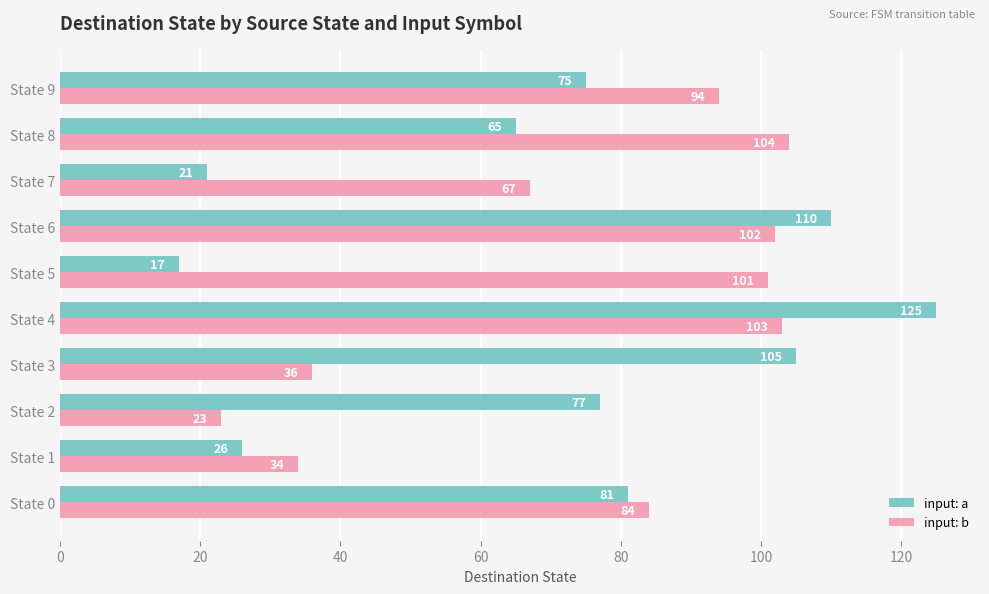

What is the sum of all input: b values?

748